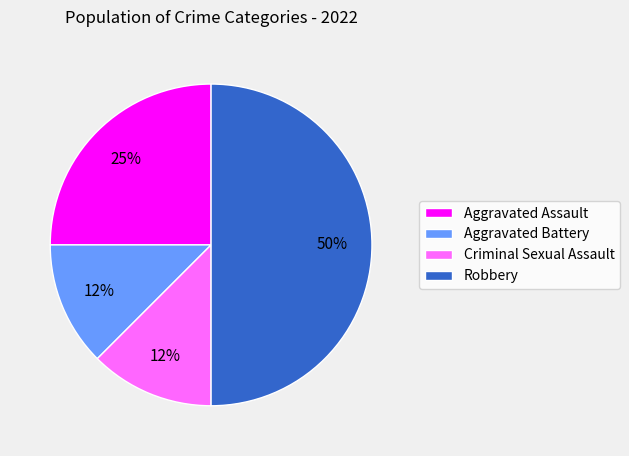

Does Criminal Sexual Assault account for over 50% of the chart?

No